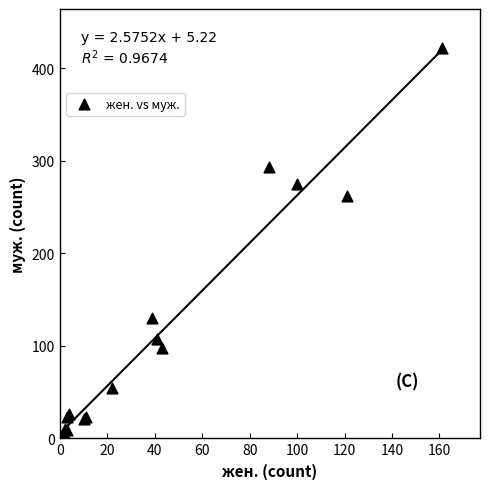

What Y value in the scatter plot is closest to 212?

262